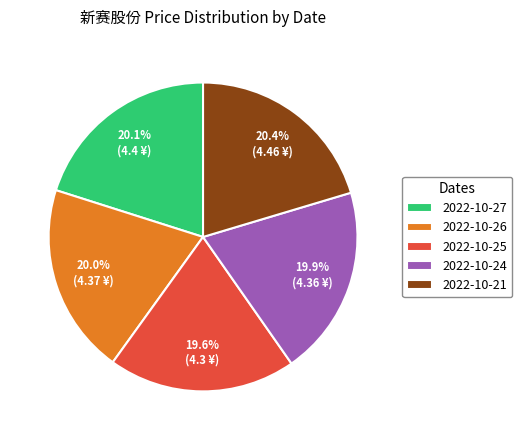

Is it true that 2022-10-25 is 10% of the pie?

False